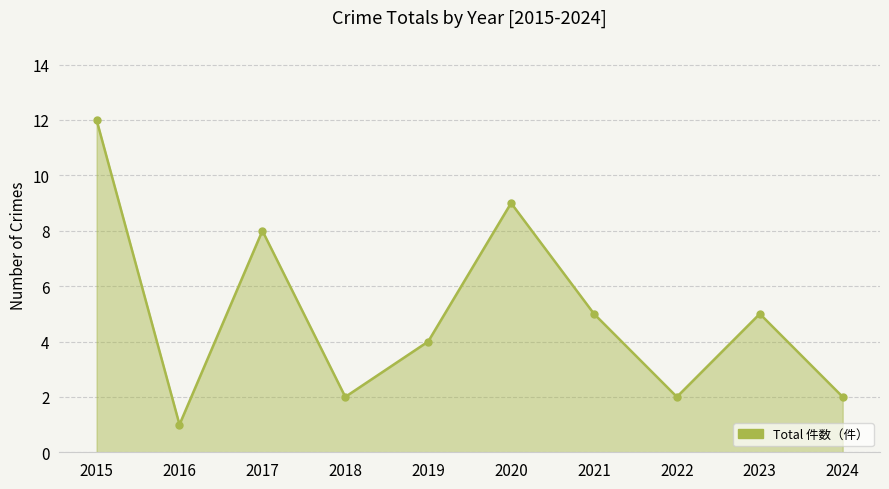

How many lines are shown in the chart?

1